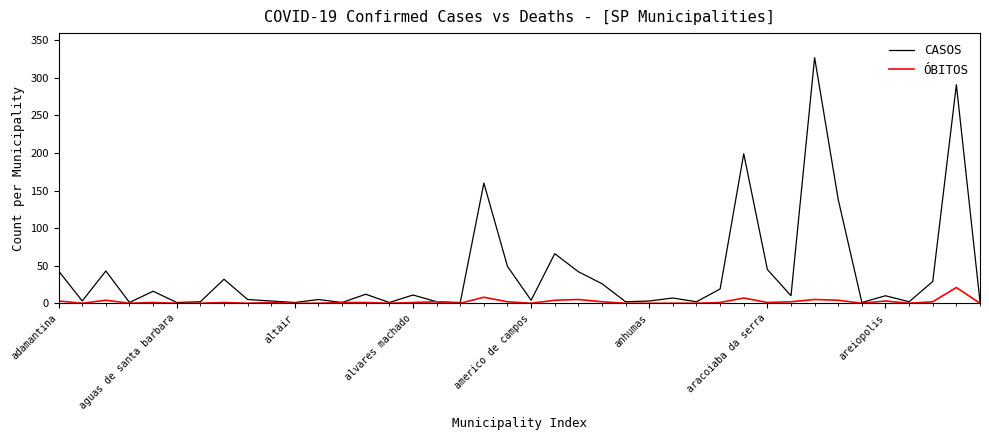

Which series has the largest total across all categories?

CASOS